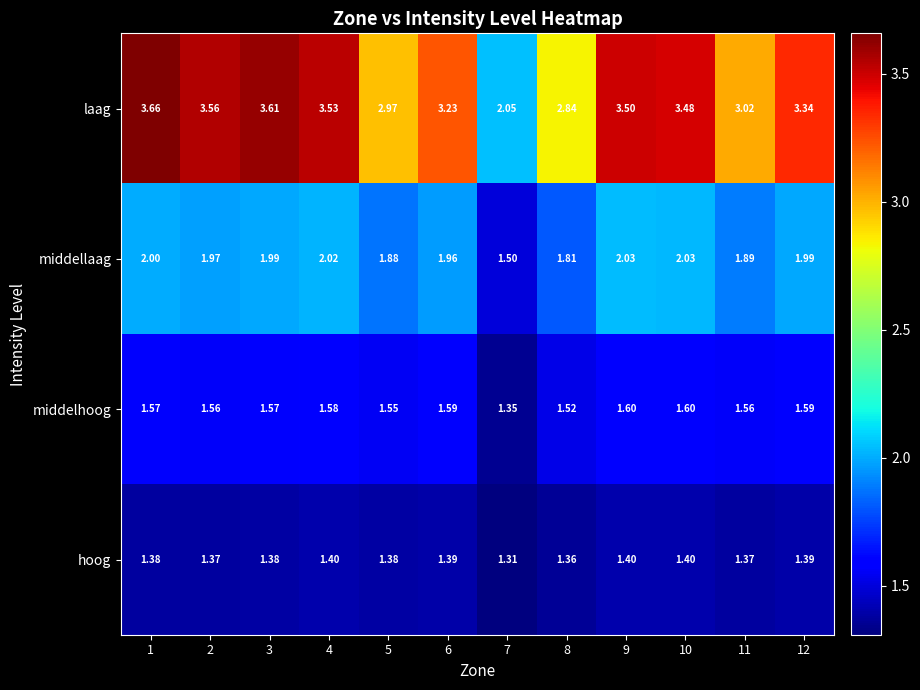

Between 5 and 12, which series saw the biggest shift?

laag